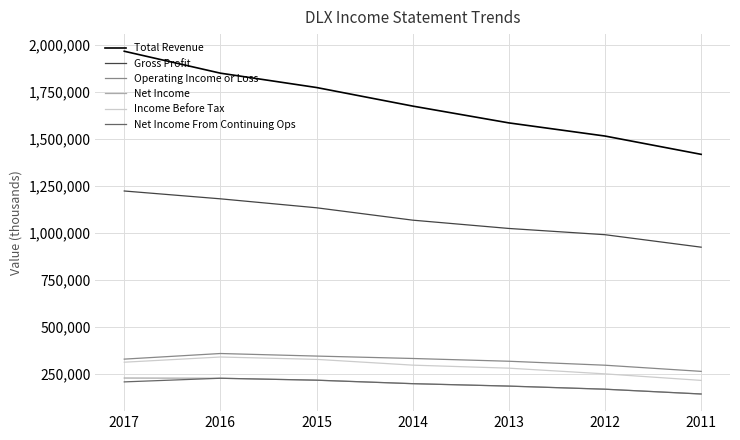

How many Income Before Tax values are between 250800 and 327900?

5